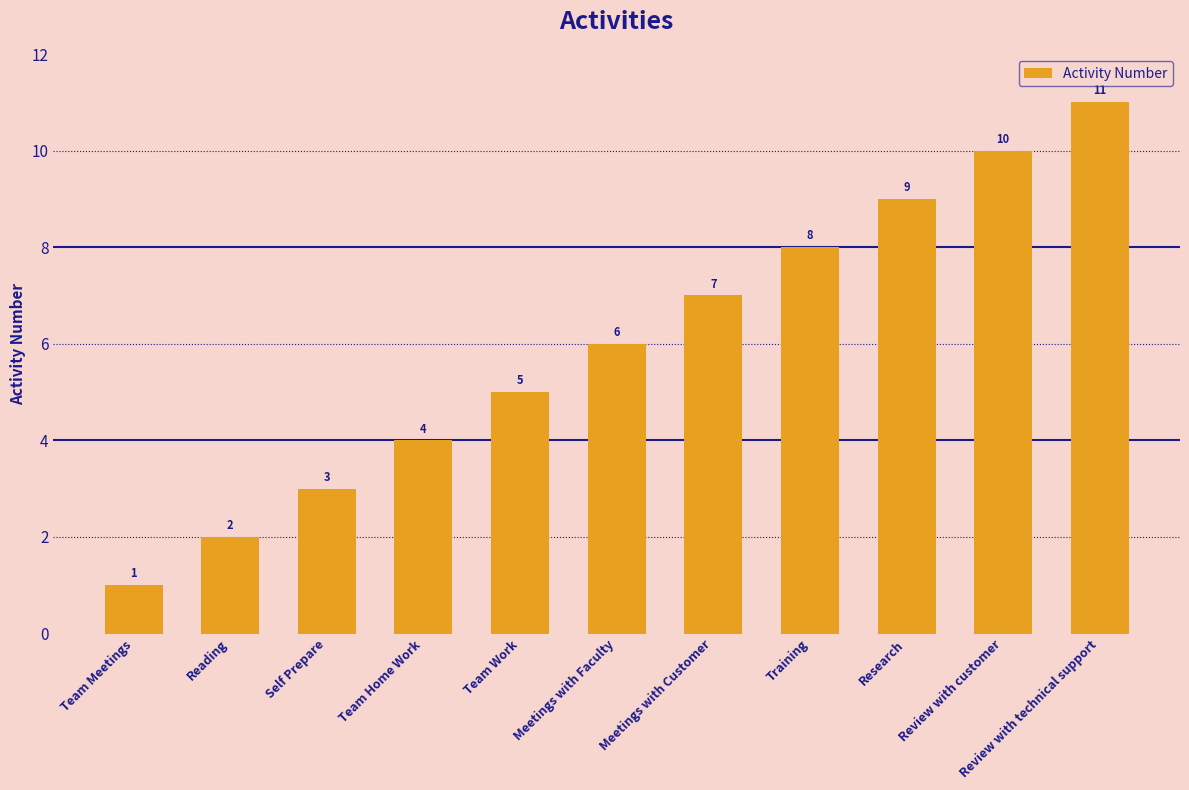

Reading left to right, transcribe all the data shown in this chart.

1	2	3	4	5	6	7	8	9	10	11